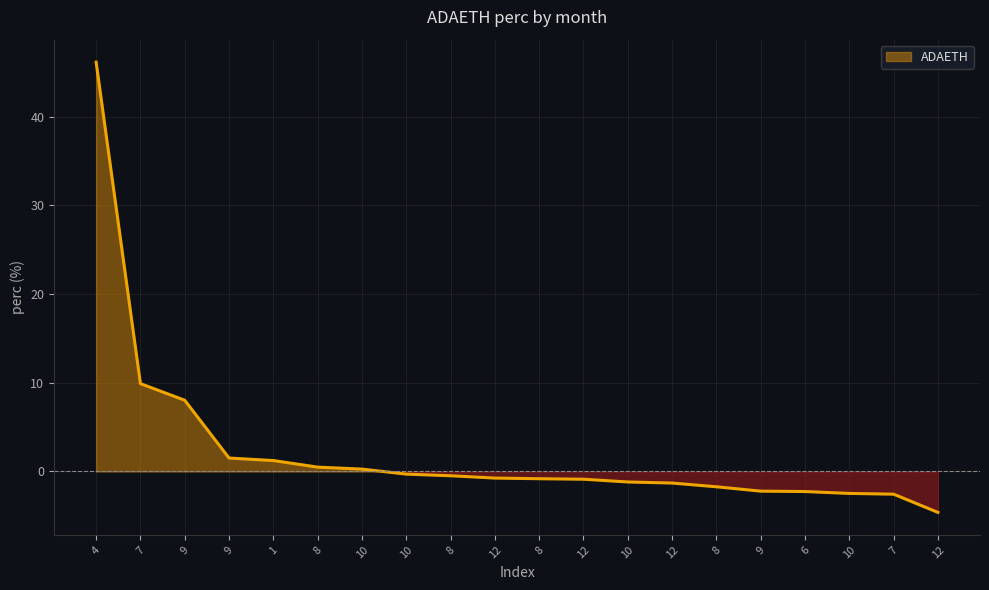

Rank the categories by value from lowest to highest.

12, 7, 10, 6, 9, 8, 12, 10, 12, 8, 12, 8, 10, 10, 8, 1, 9, 9, 7, 4